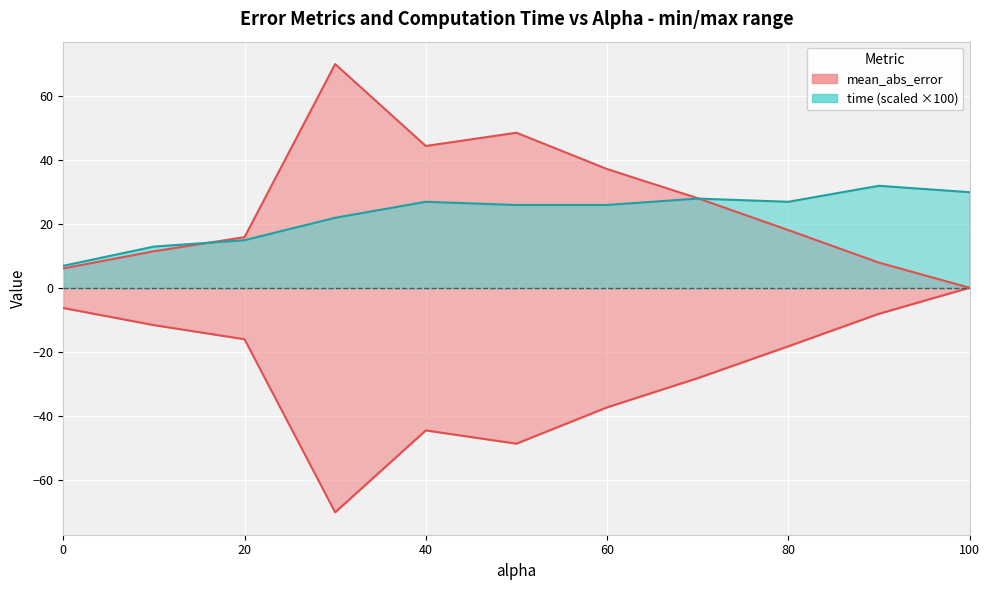

Where does the time series first go above 26?

40.0